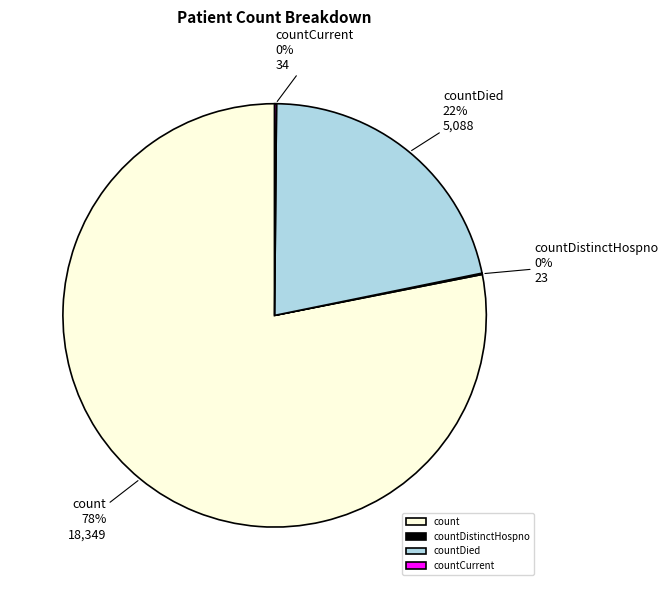

Is it true that count is 68% of the pie?

False